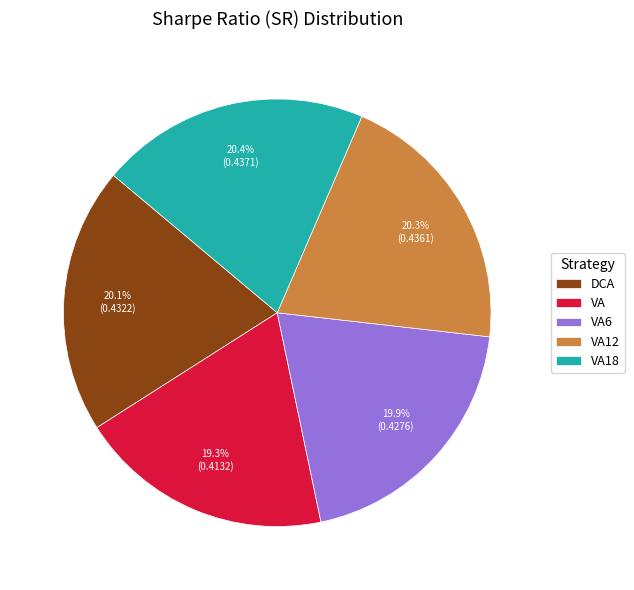

Combined, what portion of the pie is VA6 and VA18?

40.3%